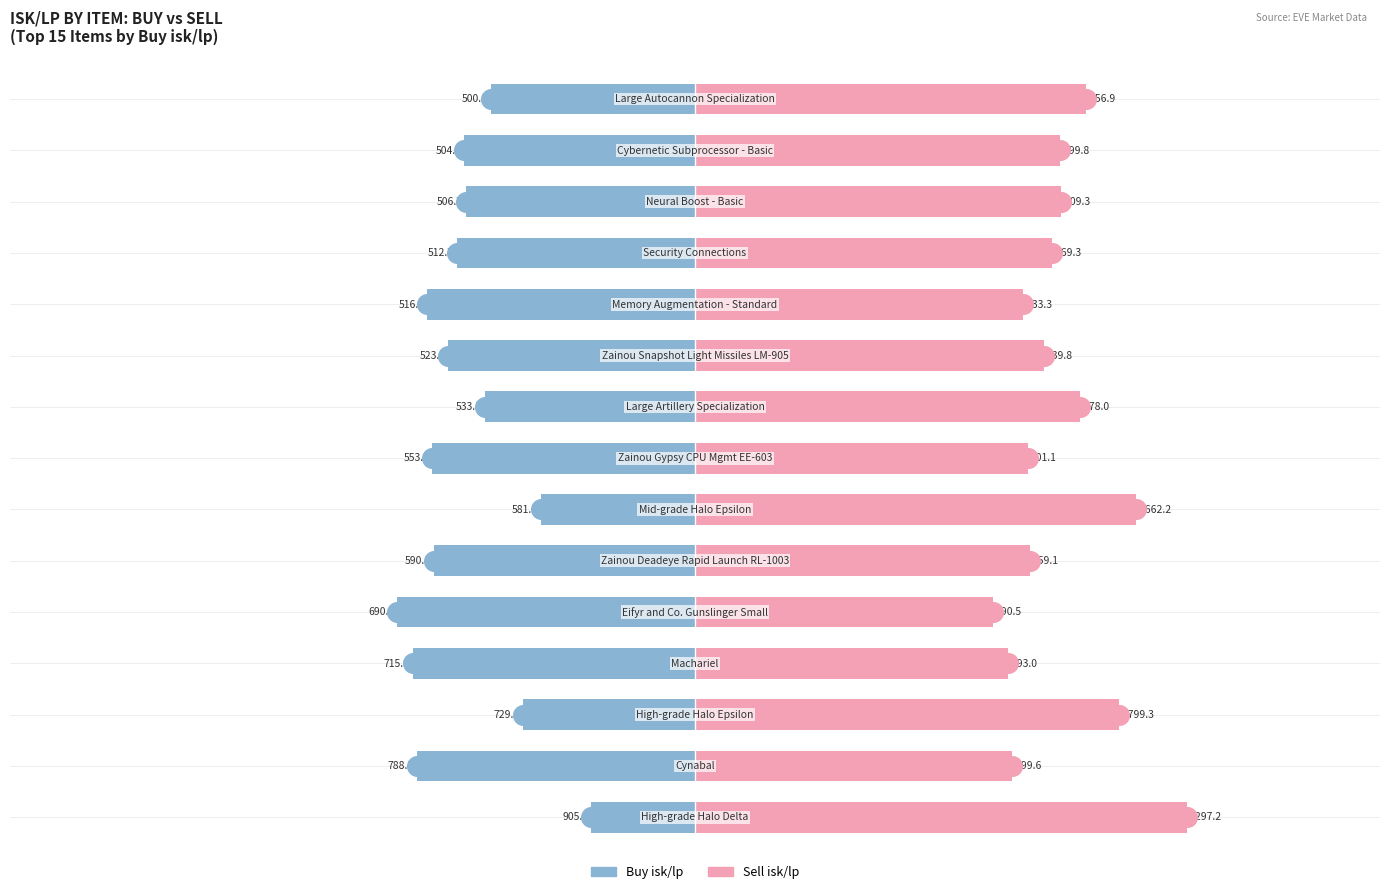

Which series has the largest total across all categories?

Sell isk/lp